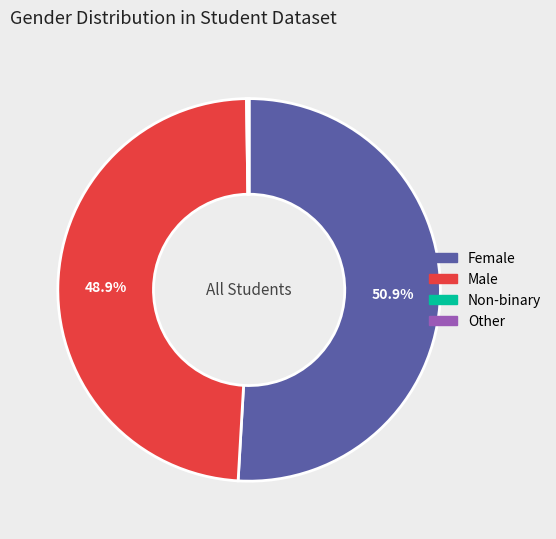

Is there any slice that represents more than half of the pie?

Yes